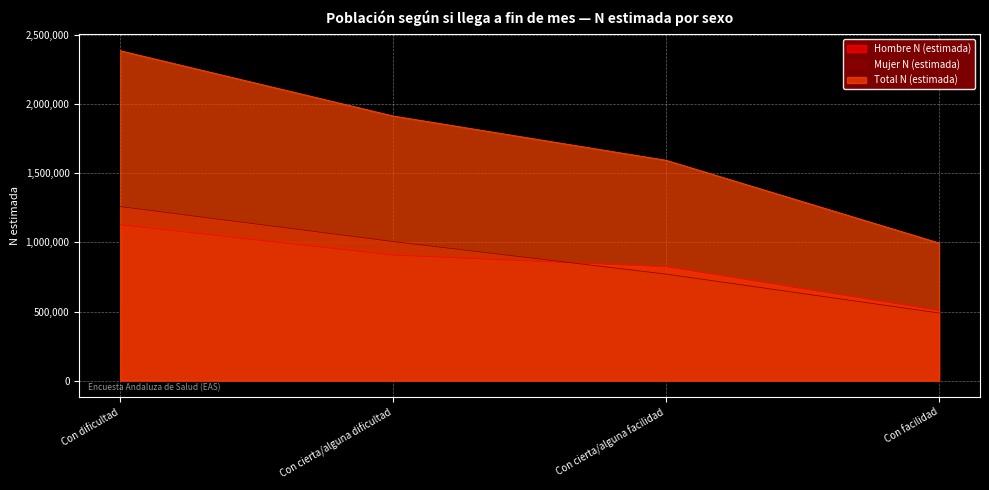

True or false: Hombre N (estimada) has a value of 693296 at Con facilidad.

False